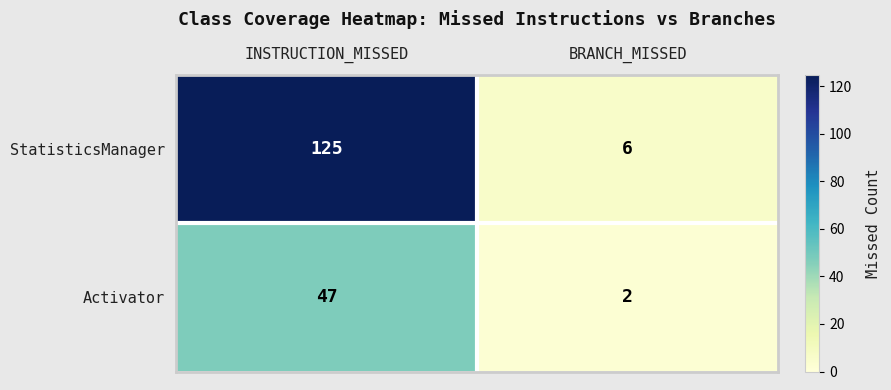

At which category is the sum across all series the highest?

INSTRUCTION_MISSED